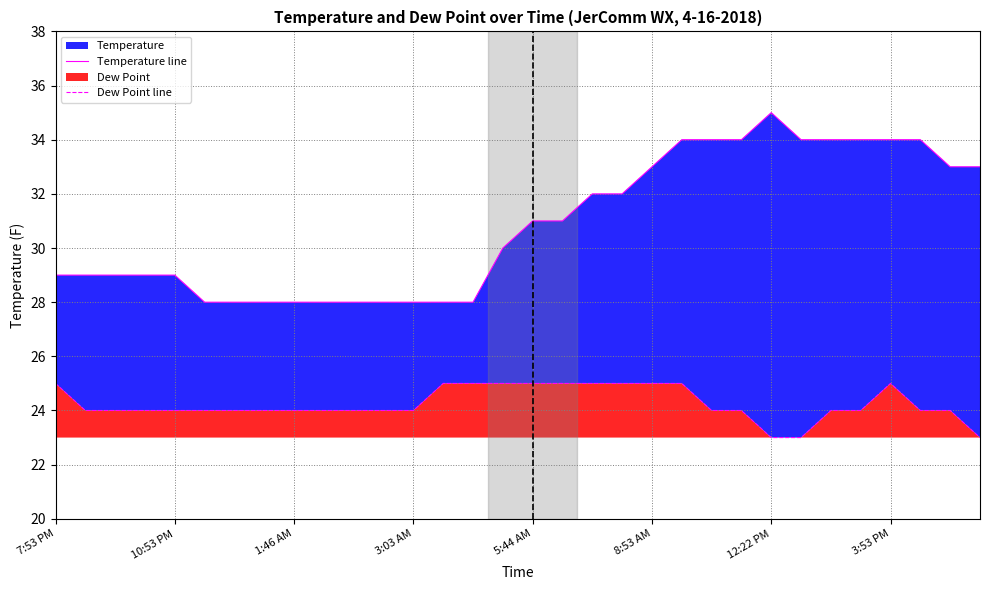

Reading left to right, extract all data points from this chart.

Temperature line: 29	29	29	29	29	28	28	28	28	28	28	28	28	28	28	30	31	31	32	32	33	34	34	34	35	34	34	34	34	34	33	33
Dew Point line: 25	24	24	24	24	24	24	24	24	24	24	24	24	25	25	25	25	25	25	25	25	25	24	24	23	23	24	24	25	24	24	23